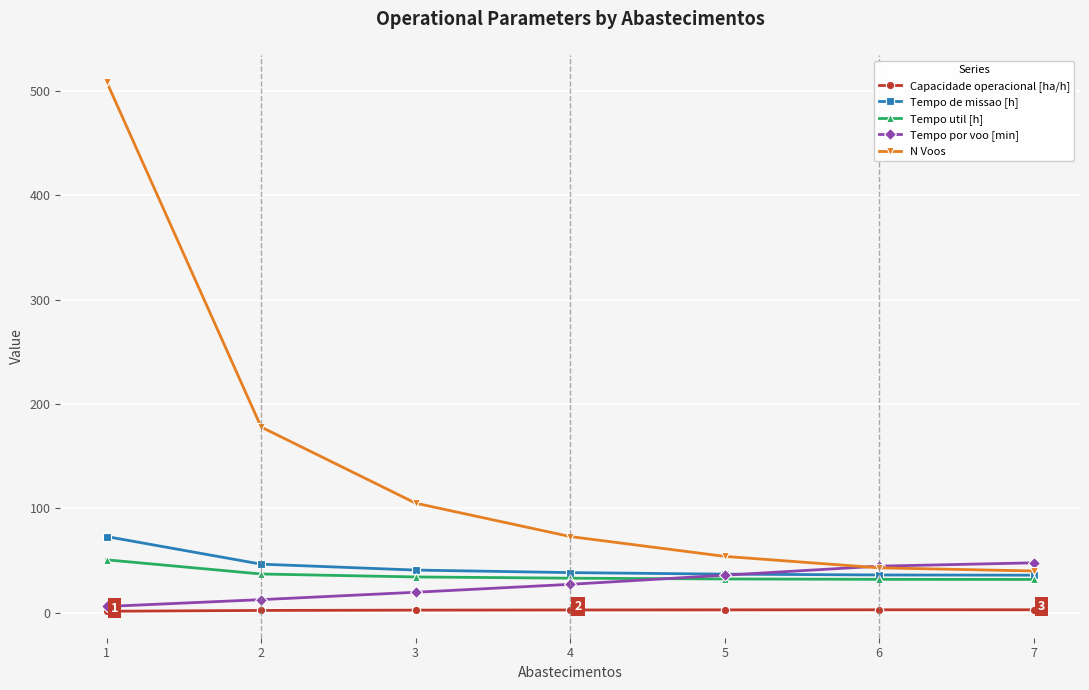

What is the value of the Capacidade operacional [ha/h] point at the 7th from the left?

2.8